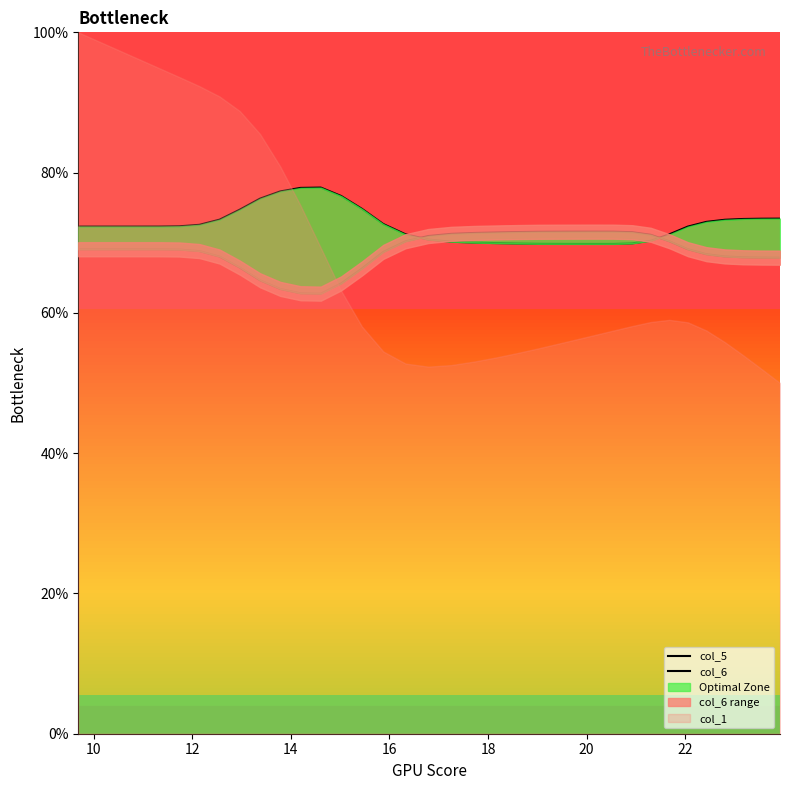

Reading left to right, extract all data points from this chart.

col_5: 0.7	0.7	0.7	0.7	0.7	0.7	0.7	0.7	0.7	0.8	0.8	0.8	0.8	0.8	0.7	0.7	0.7	0.7	0.7	0.7	0.7	0.7	0.7	0.7	0.7	0.7	0.7	0.7	0.7	0.7	0.7	0.7	0.7	0.7	0.7	0.7
col_6: 0.7	0.7	0.7	0.7	0.7	0.7	0.7	0.7	0.7	0.6	0.6	0.6	0.6	0.6	0.7	0.7	0.7	0.7	0.7	0.7	0.7	0.7	0.7	0.7	0.7	0.7	0.7	0.7	0.7	0.7	0.7	0.7	0.7	0.7	0.7	0.7